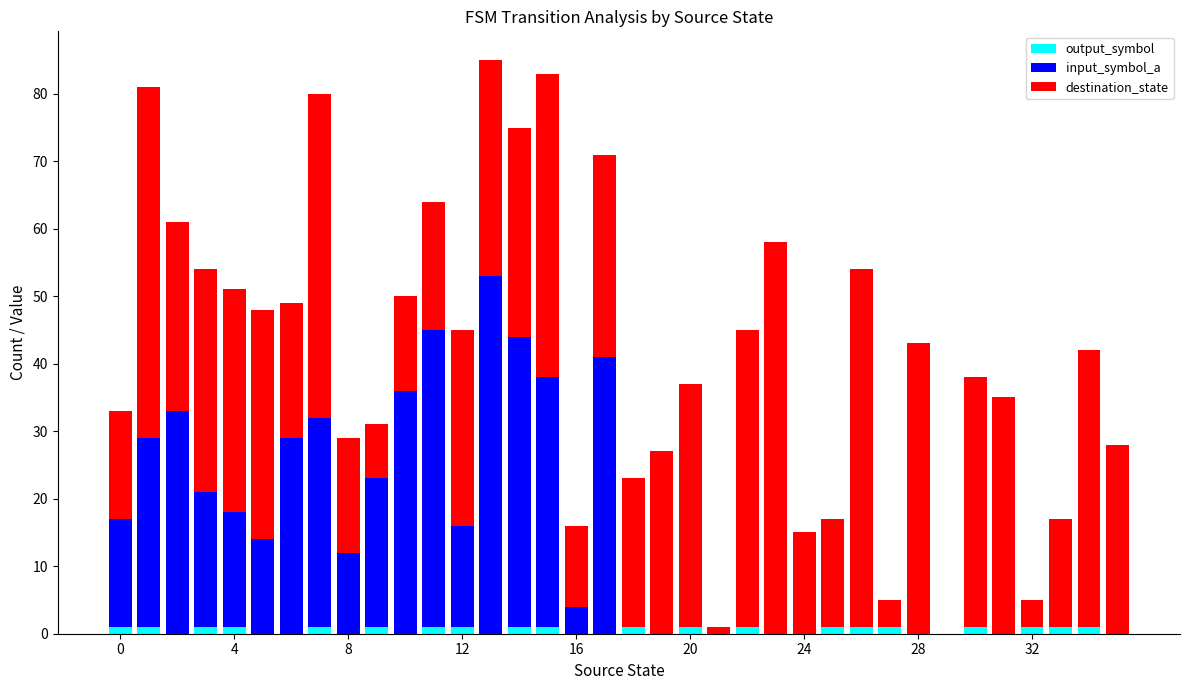

Which series has the largest range (max minus min)?

destination_state